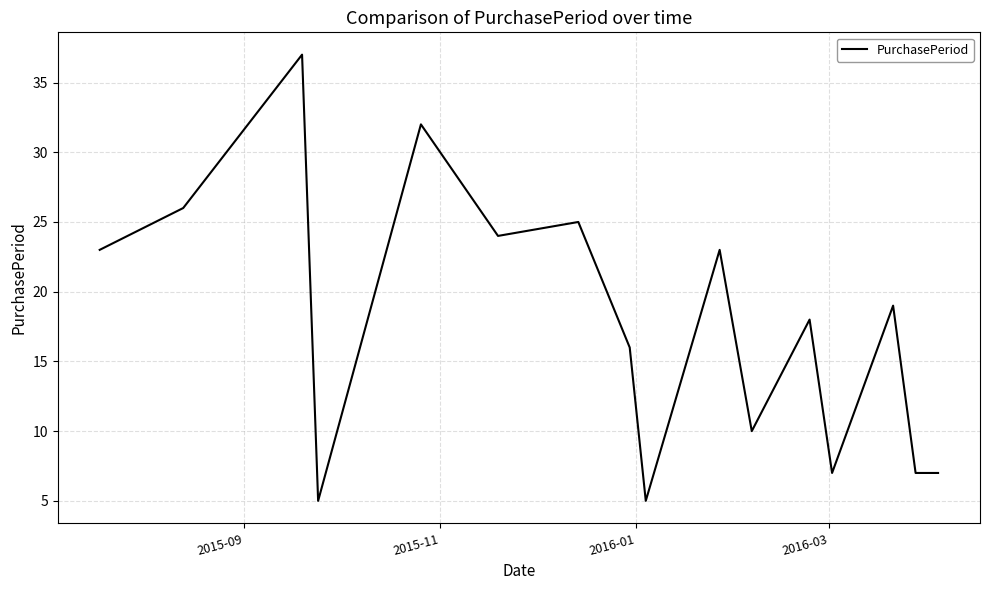

How many categories are shown in the chart?

16